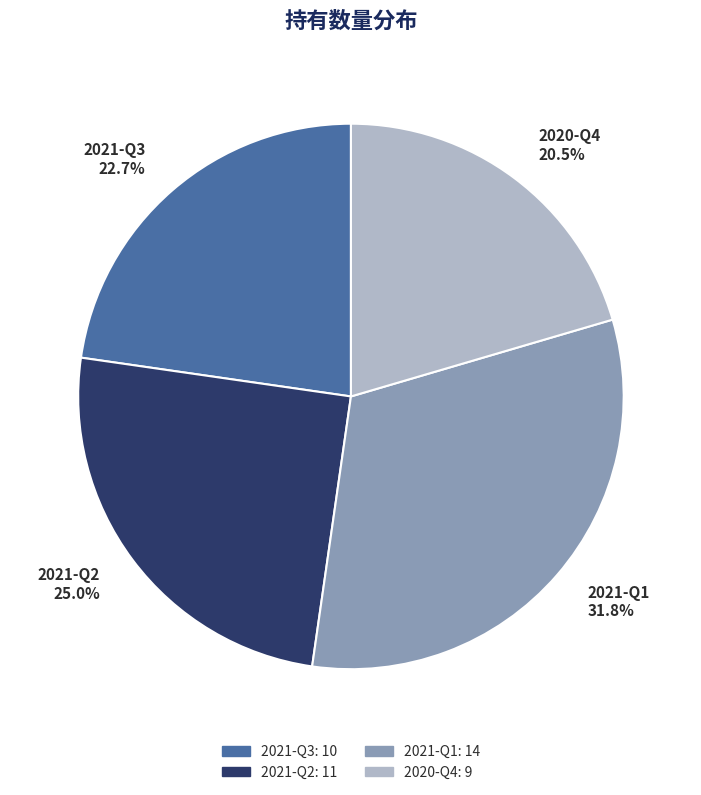

Does 2020-Q4 account for over 50% of the chart?

No